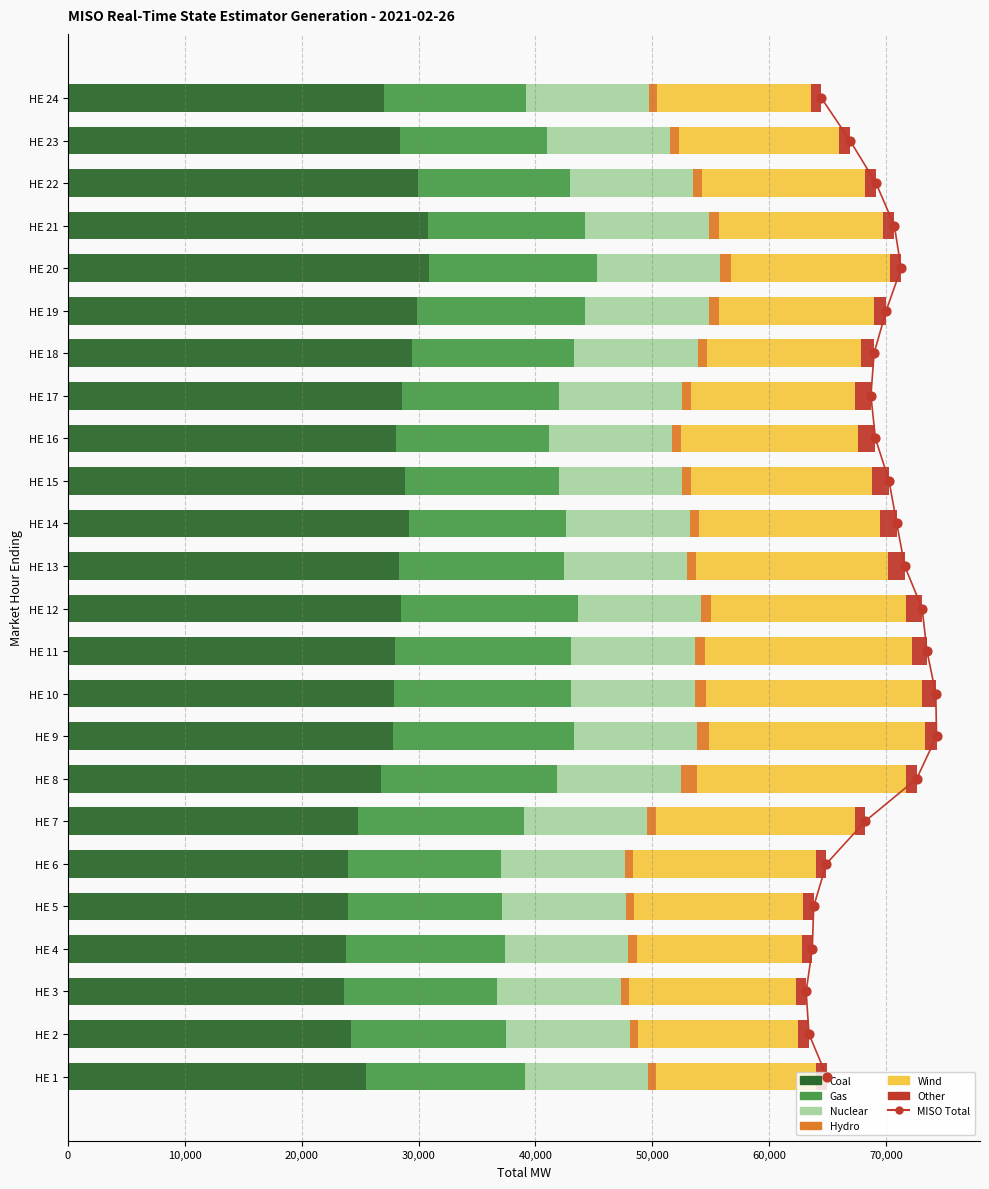

What is the total value across all series at HE 5?

63800.8